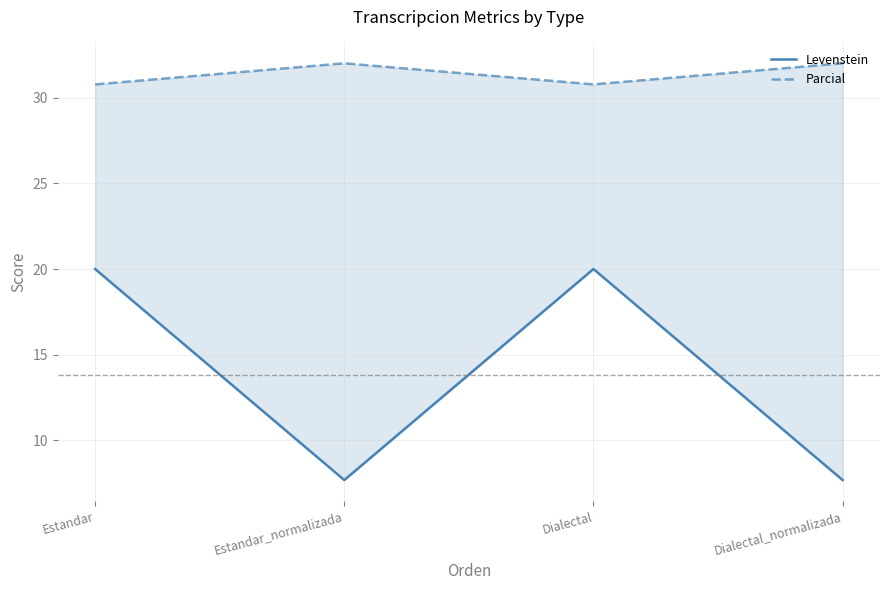

True or false: Levenstein has a value of 7.7 at Dialectal_normalizada.

True